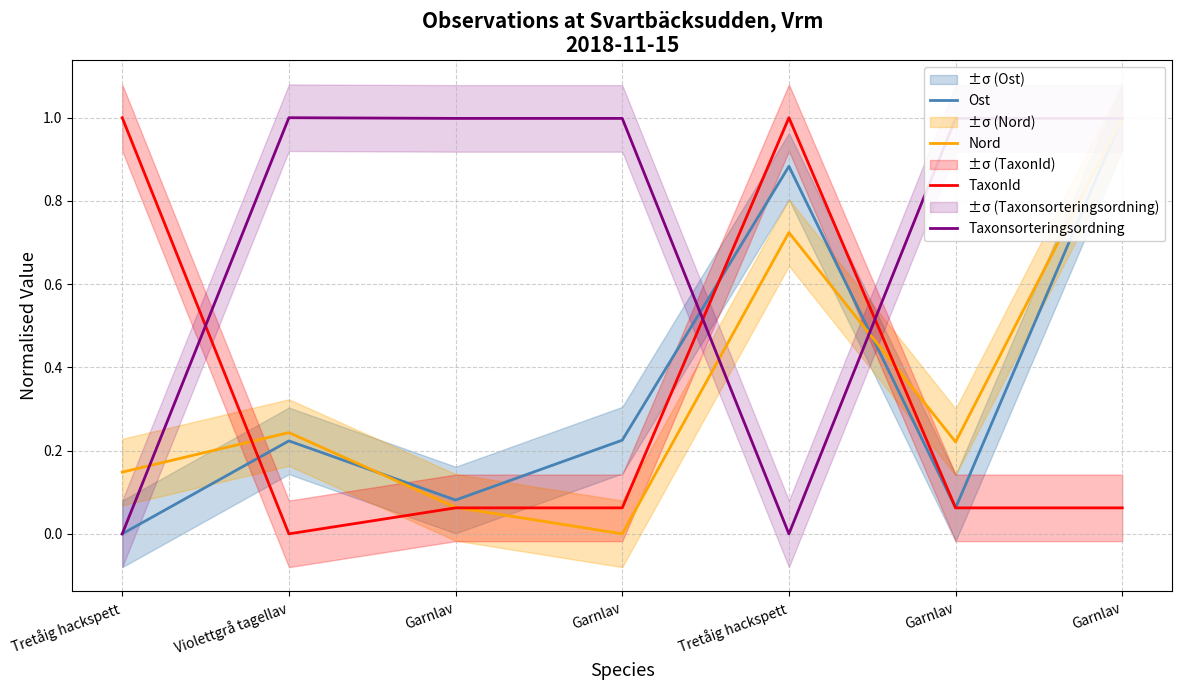

How many values in TaxonId are above zero?

6